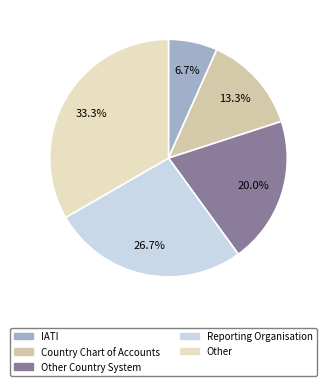

Between Reporting Organisation and Other Country System, which is larger?

Reporting Organisation